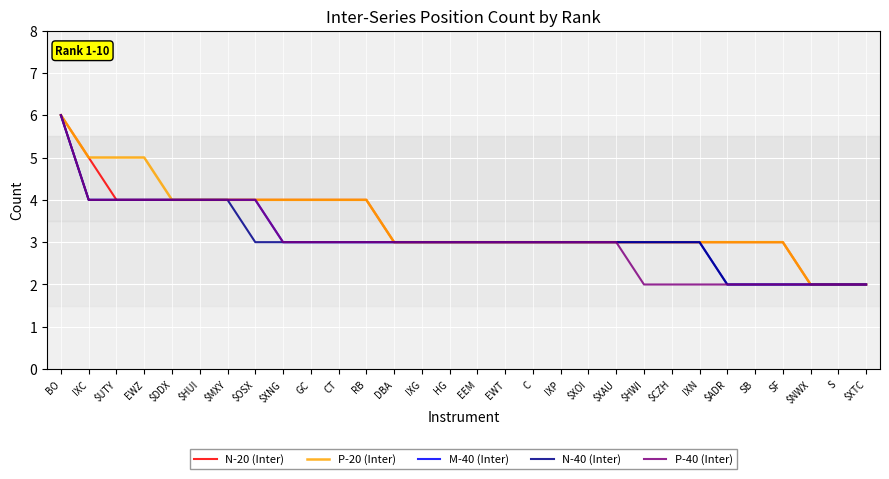

What position from the right is $NWX?

3